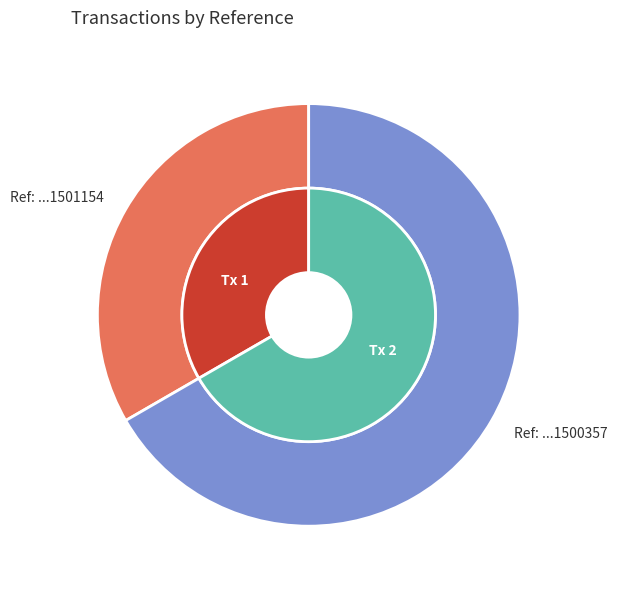

What is the change in value from 00837202408281501154-29082024 to 00837202408271500357-29082024?

+1